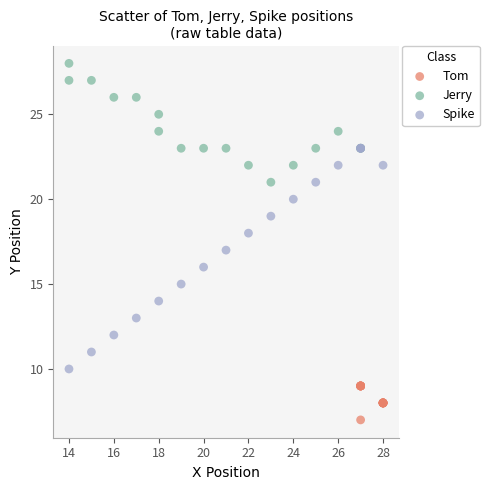

Which series reaches the maximum Y coordinate?

Jerry